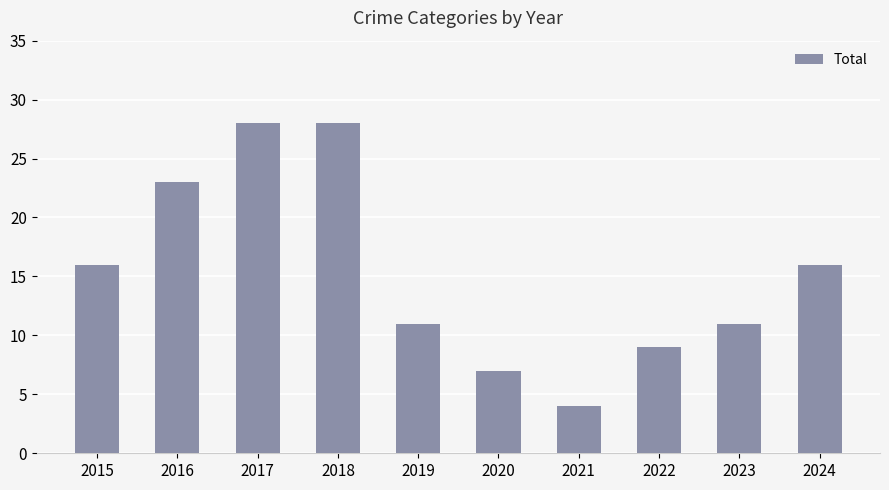

Is it true that the value at 2024 is 25?

False